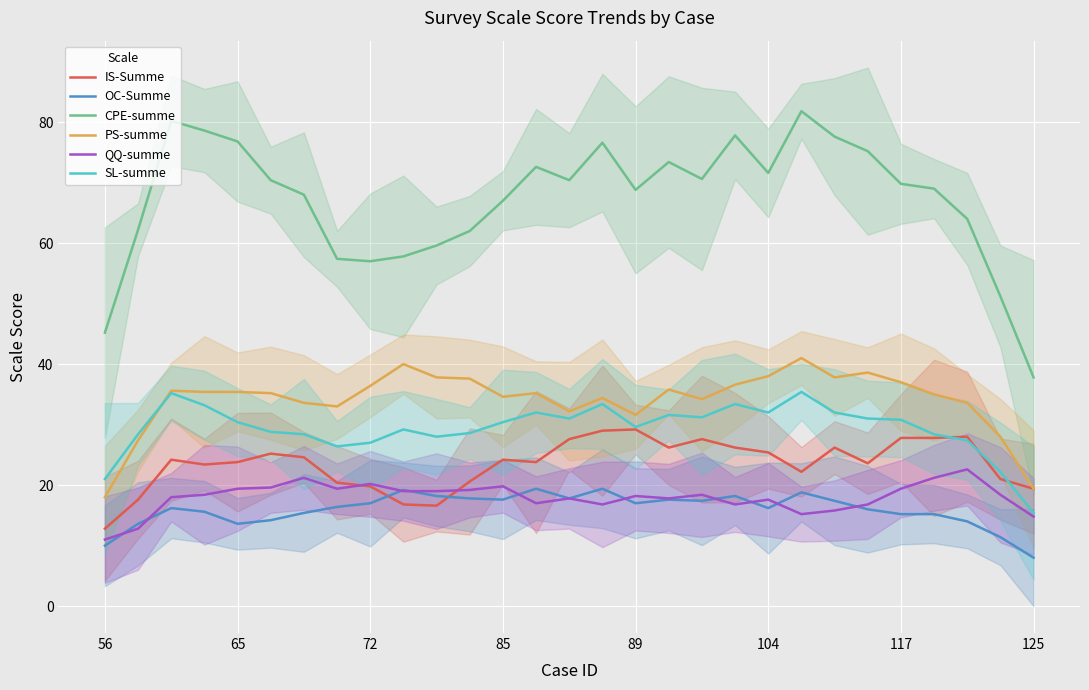

True or false: CPE-summe and OC-Summe cross at least once.

False